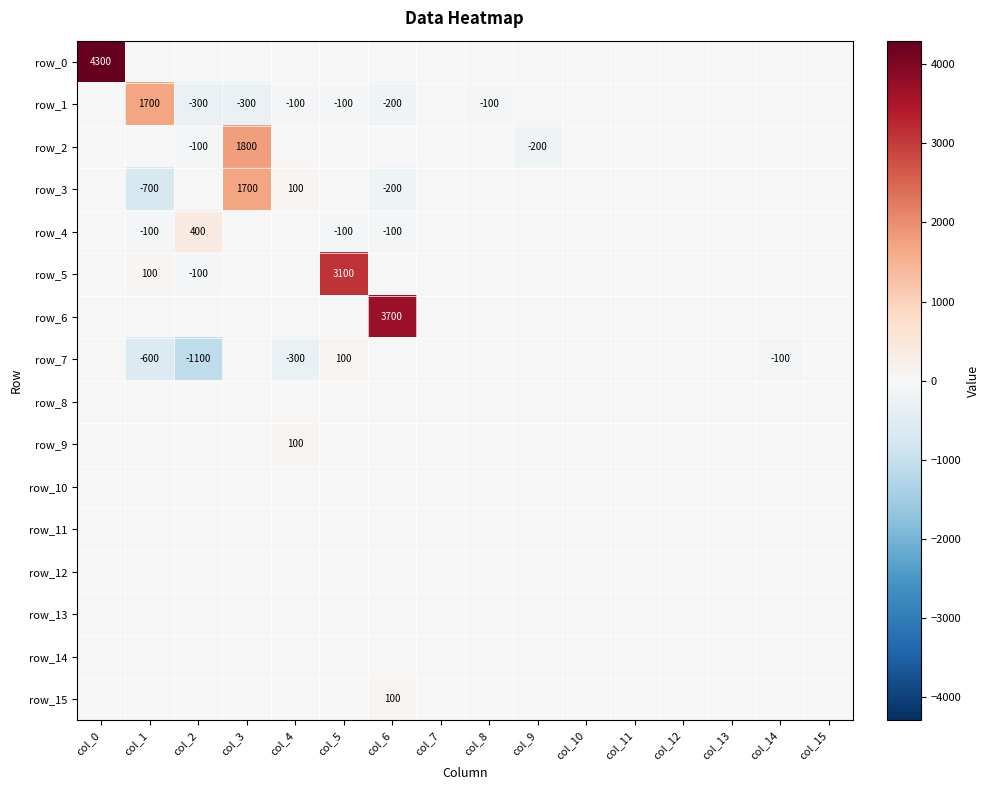

Which series has the widest spread of values?

row_0